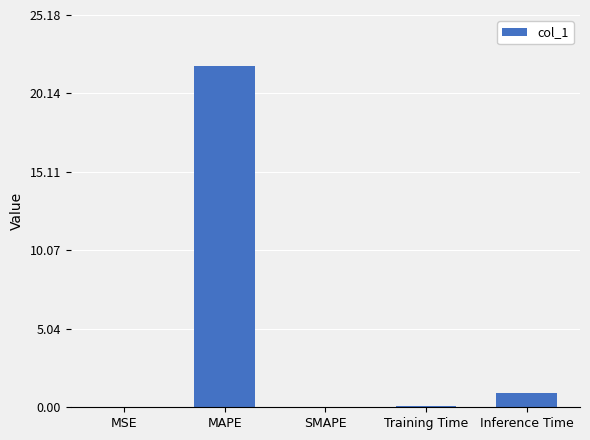

True or false: the data shows 21.9 at MAPE.

True